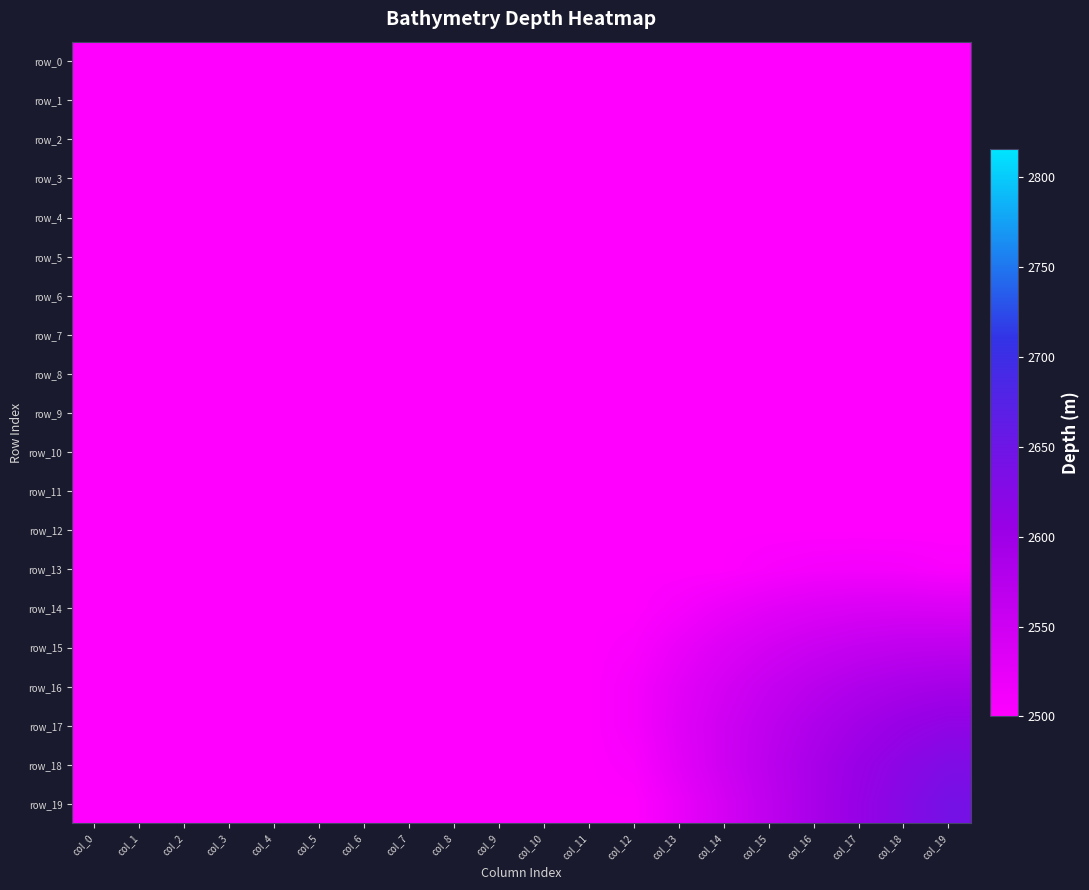

Reading left to right, list all the values displayed in this chart.

row_0: 2500.0	2500.0	2500.0	2500.0	2500.0	2500.0	2500.0	2500.0	2500.0	2500.0	2500.0	2500.0	2500.0	2500.0	2500.0	2500.0	2500.0	2500.0	2500.0	2500.0
row_1: 2500.0	2500.0	2500.0	2500.0	2500.0	2500.0	2500.0	2500.0	2500.0	2500.0	2500.0	2500.0	2500.0	2500.0	2500.0	2500.0	2500.0	2500.0	2500.0	2500.0
row_2: 2500.0	2500.0	2500.0	2500.0	2500.0	2500.0	2500.0	2500.0	2500.0	2500.0	2500.0	2500.0	2500.0	2500.0	2500.0	2500.0	2500.0	2500.0	2500.0	2500.0
row_3: 2500.0	2500.0	2500.0	2500.0	2500.0	2500.0	2500.0	2500.0	2500.0	2500.0	2500.0	2500.0	2500.0	2500.0	2500.0	2500.0	2500.0	2500.0	2500.0	2500.0
row_4: 2500.0	2500.0	2500.0	2500.0	2500.0	2500.0	2500.0	2500.0	2500.0	2500.0	2500.0	2500.0	2500.0	2500.0	2500.0	2500.0	2500.0	2500.0	2500.0	2500.0
row_5: 2500.0	2500.0	2500.0	2500.0	2500.0	2500.0	2500.0	2500.0	2500.0	2500.0	2500.0	2500.0	2500.0	2500.0	2500.0	2500.0	2500.0	2500.0	2500.0	2500.0
row_6: 2500.0	2500.0	2500.0	2500.0	2500.0	2500.0	2500.0	2500.0	2500.0	2500.0	2500.0	2500.0	2500.0	2500.0	2500.0	2500.0	2500.0	2500.0	2500.0	2500.0
row_7: 2500.0	2500.0	2500.0	2500.0	2500.0	2500.0	2500.0	2500.0	2500.0	2500.0	2500.0	2500.0	2500.0	2500.0	2500.0	2500.0	2500.0	2500.0	2500.0	2500.0
row_8: 2500.0	2500.0	2500.0	2500.0	2500.0	2500.0	2500.0	2500.0	2500.0	2500.0	2500.0	2500.0	2500.0	2500.0	2500.0	2500.0	2500.0	2500.0	2500.0	2500.0
row_9: 2500.0	2500.0	2500.0	2500.0	2500.0	2500.0	2500.0	2500.0	2500.0	2500.0	2500.0	2500.0	2500.0	2500.0	2500.0	2500.0	2500.0	2500.0	2500.0	2500.0
row_10: 2500.0	2500.0	2500.0	2500.0	2500.0	2500.0	2500.0	2500.0	2500.0	2500.0	2500.0	2500.0	2500.0	2500.0	2500.0	2500.0	2500.0	2500.0	2500.0	2500.0
row_11: 2500.0	2500.0	2500.0	2500.0	2500.0	2500.0	2500.0	2500.0	2500.0	2500.0	2500.0	2500.0	2500.0	2500.0	2500.0	2500.0	2500.0	2500.0	2500.0	2500.0
row_12: 2500.0	2500.0	2500.0	2500.0	2500.0	2500.0	2500.0	2500.0	2500.0	2500.0	2500.0	2500.0	2500.0	2500.0	2500.0	2500.0	2500.0	2500.0	2500.0	2500.0
row_13: 2500.0	2500.0	2500.0	2500.0	2500.0	2500.0	2500.0	2500.0	2500.0	2500.0	2500.0	2500.0	2500.0	2500.0	2500.6	2506.2	2510.0	2511.2	2510.0	2506.2
row_14: 2500.0	2500.0	2500.0	2500.0	2500.0	2500.0	2500.0	2500.0	2500.0	2500.0	2500.0	2500.0	2500.0	2508.7	2519.3	2527.9	2534.1	2537.8	2539.0	2537.8
row_15: 2500.0	2500.0	2500.0	2500.0	2500.0	2500.0	2500.0	2500.0	2500.0	2500.0	2500.0	2500.0	2505.0	2520.5	2534.1	2545.1	2554.2	2560.9	2565.1	2566.3
row_16: 2500.0	2500.0	2500.0	2500.0	2500.0	2500.0	2500.0	2500.0	2500.0	2500.0	2500.0	2500.0	2510.0	2527.9	2543.9	2558.5	2570.6	2580.7	2587.9	2592.1
row_17: 2500.0	2500.0	2500.0	2500.0	2500.0	2500.0	2500.0	2500.0	2500.0	2500.0	2500.0	2500.0	2510.0	2530.4	2549.4	2566.3	2581.9	2595.0	2606.2	2613.8
row_18: 2500.0	2500.0	2500.0	2500.0	2500.0	2500.0	2500.0	2500.0	2500.0	2500.0	2500.0	2500.0	2505.0	2527.9	2549.4	2569.4	2587.9	2604.5	2619.1	2630.7
row_19: 2500.0	2500.0	2500.0	2500.0	2500.0	2500.0	2500.0	2500.0	2500.0	2500.0	2500.0	2500.0	2500.0	2520.5	2543.9	2566.3	2587.9	2607.4	2625.5	2641.1